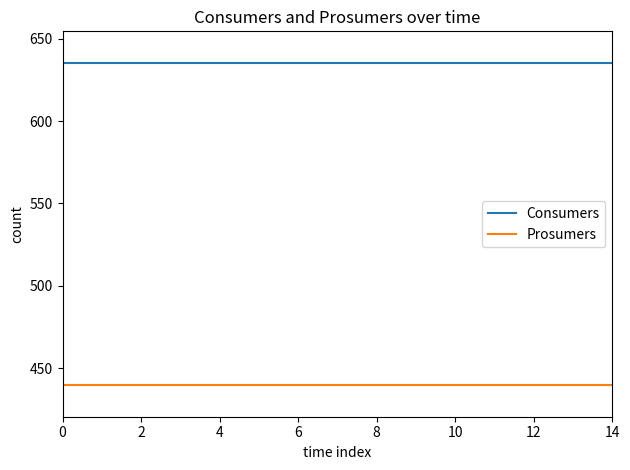

List the series in order of their overall mean, highest first.

Consumers, Prosumers